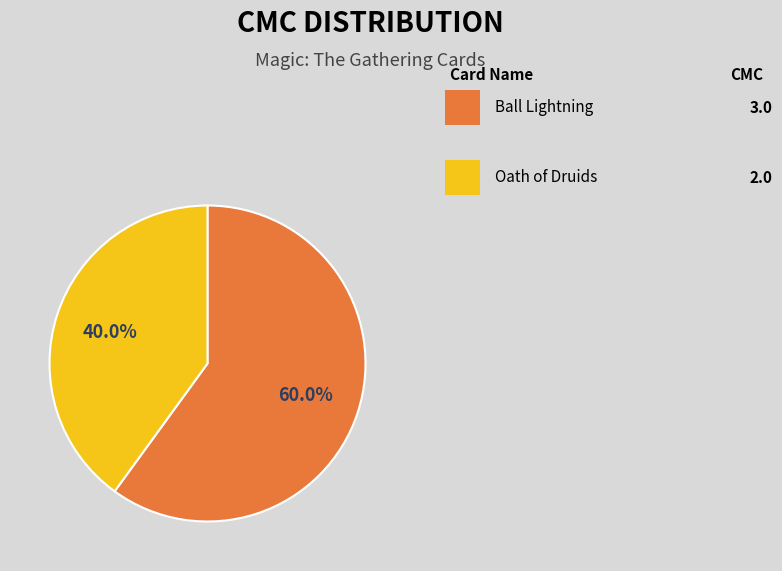

How many segments does this pie chart have?

2